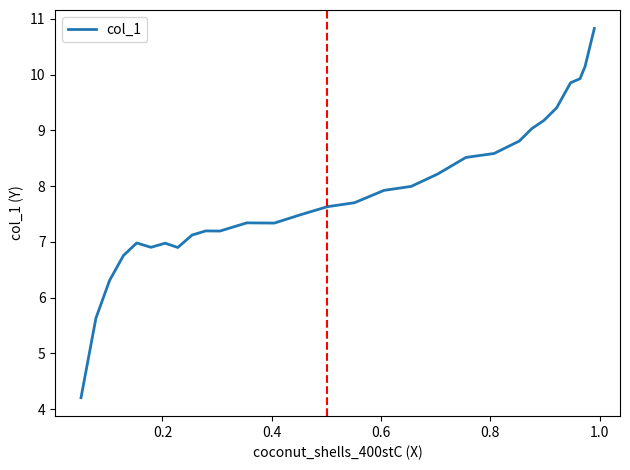

What is the smallest value displayed?

4.2